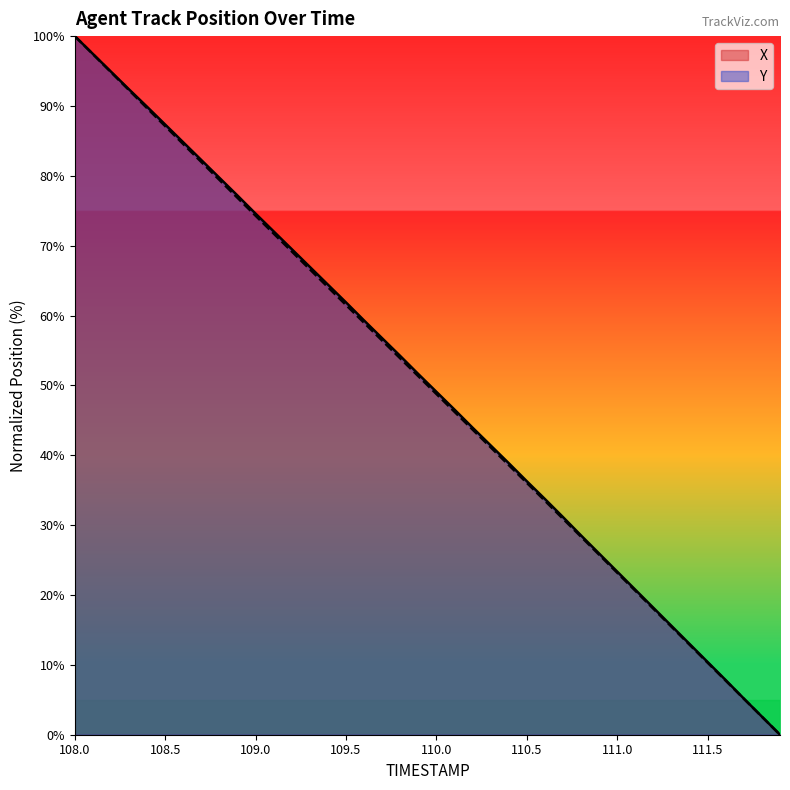

Which series has the largest range (max minus min)?

X